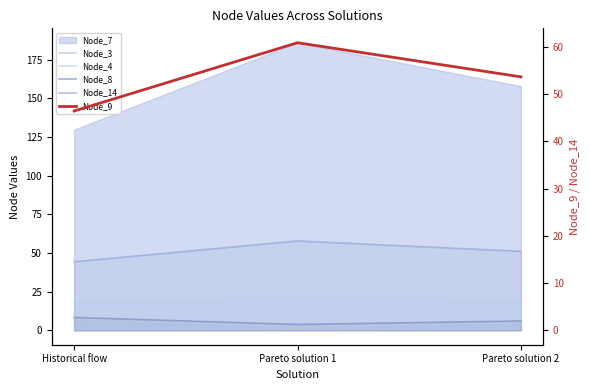

At how many categories does at least one series exceed 30?

3